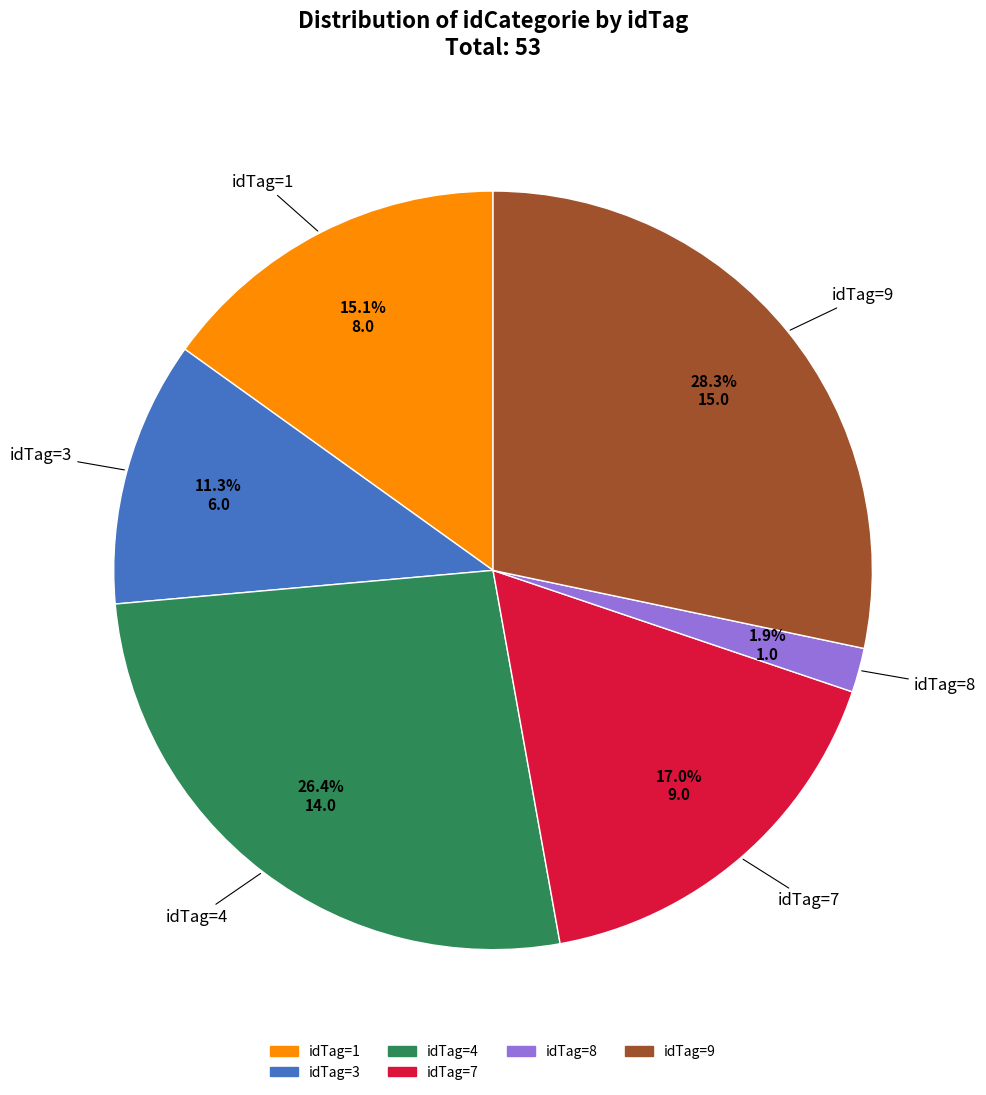

Does any single category account for the majority?

No